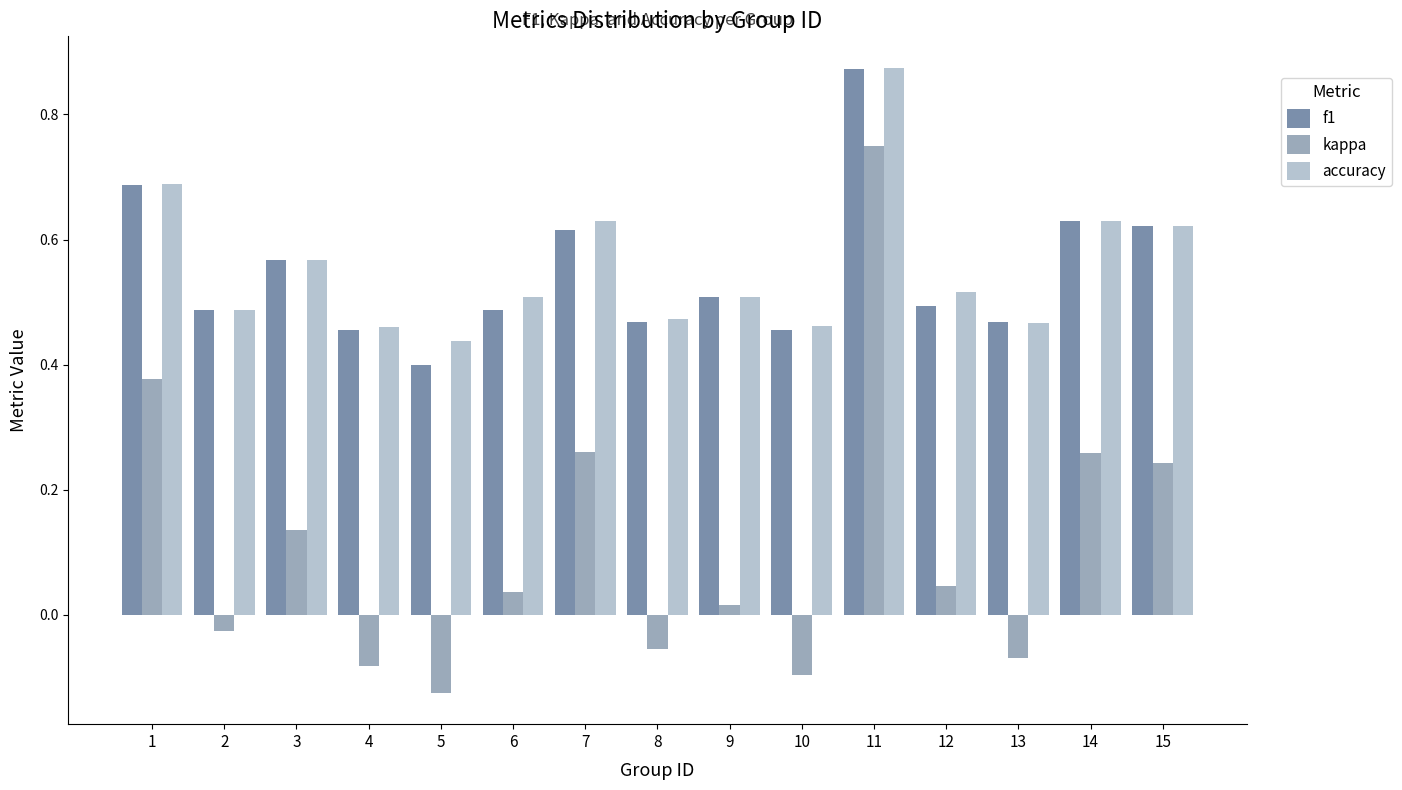

The accuracy series shows 0.5 at 13. True or false?

True